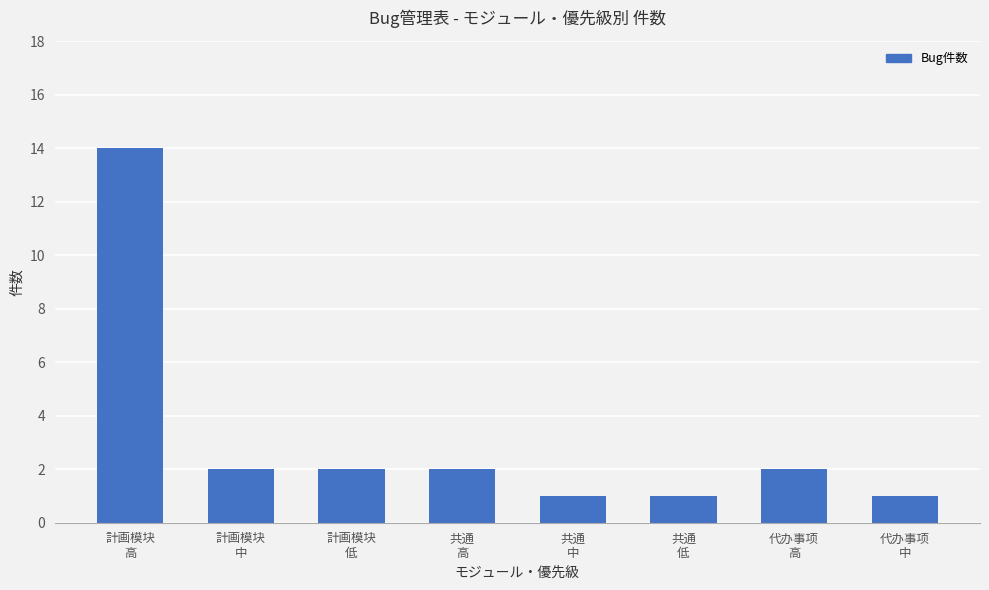

What position from the left is 代办事项
中?

8